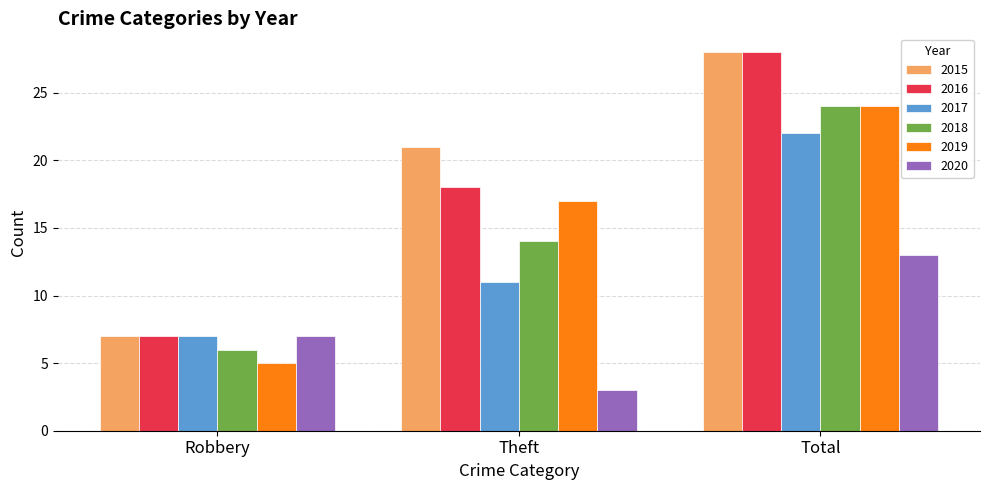

Which series has the largest total across all categories?

2015